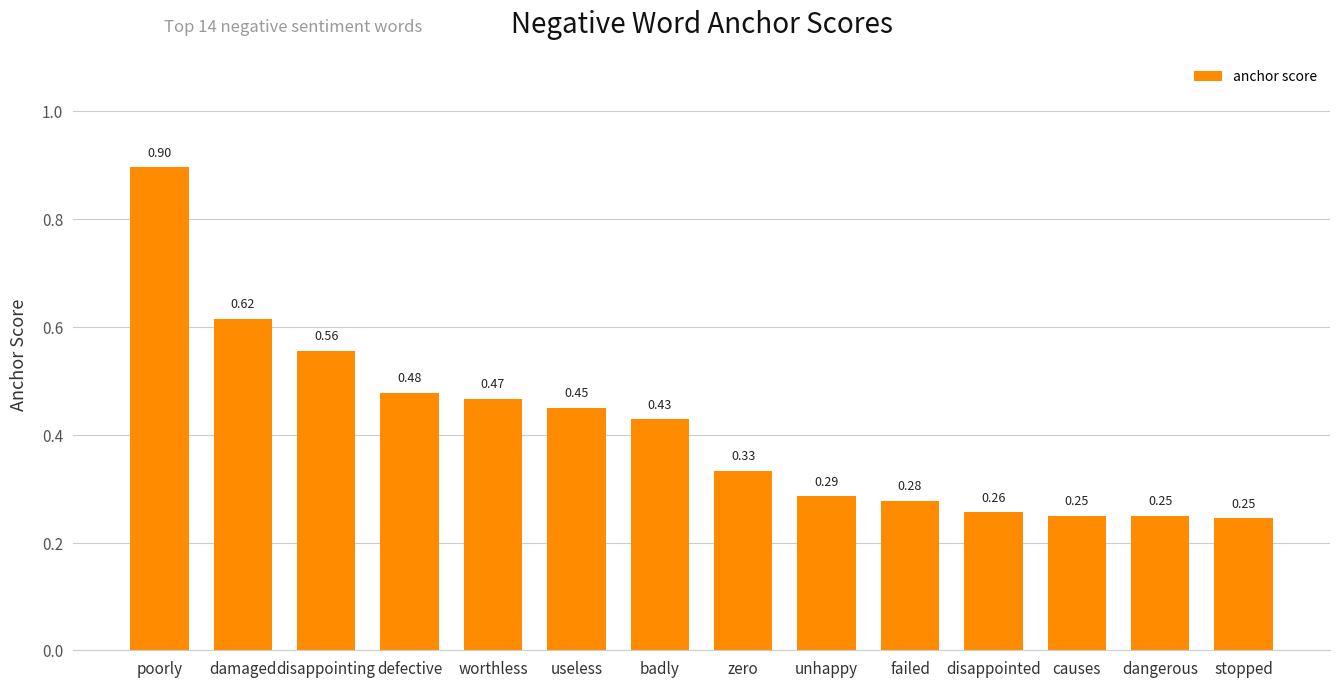

Does the chart contain any negative values?

No